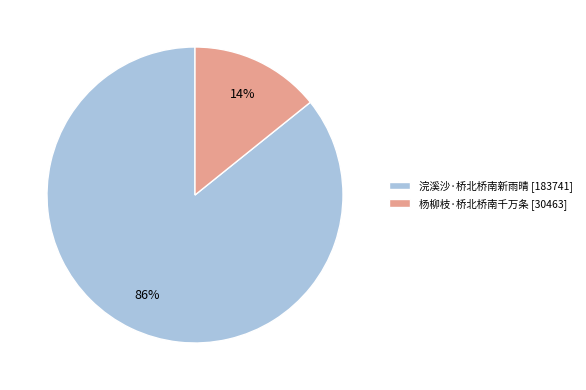

The 浣溪沙·桥北桥南新雨晴 slice represents 94% of the pie. True or false?

False